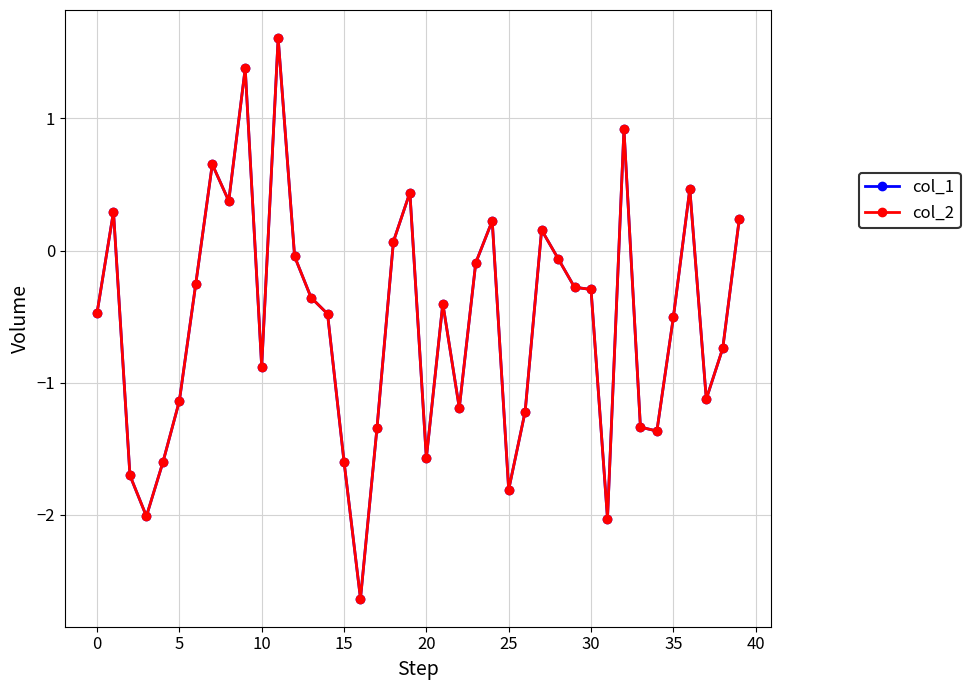

What is the smallest value displayed?

-2.6